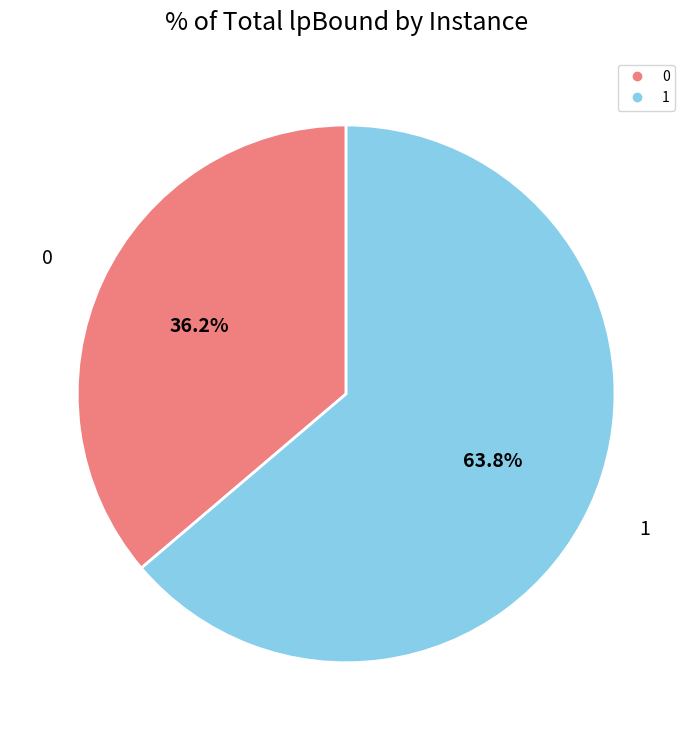

What is the majority slice?

1